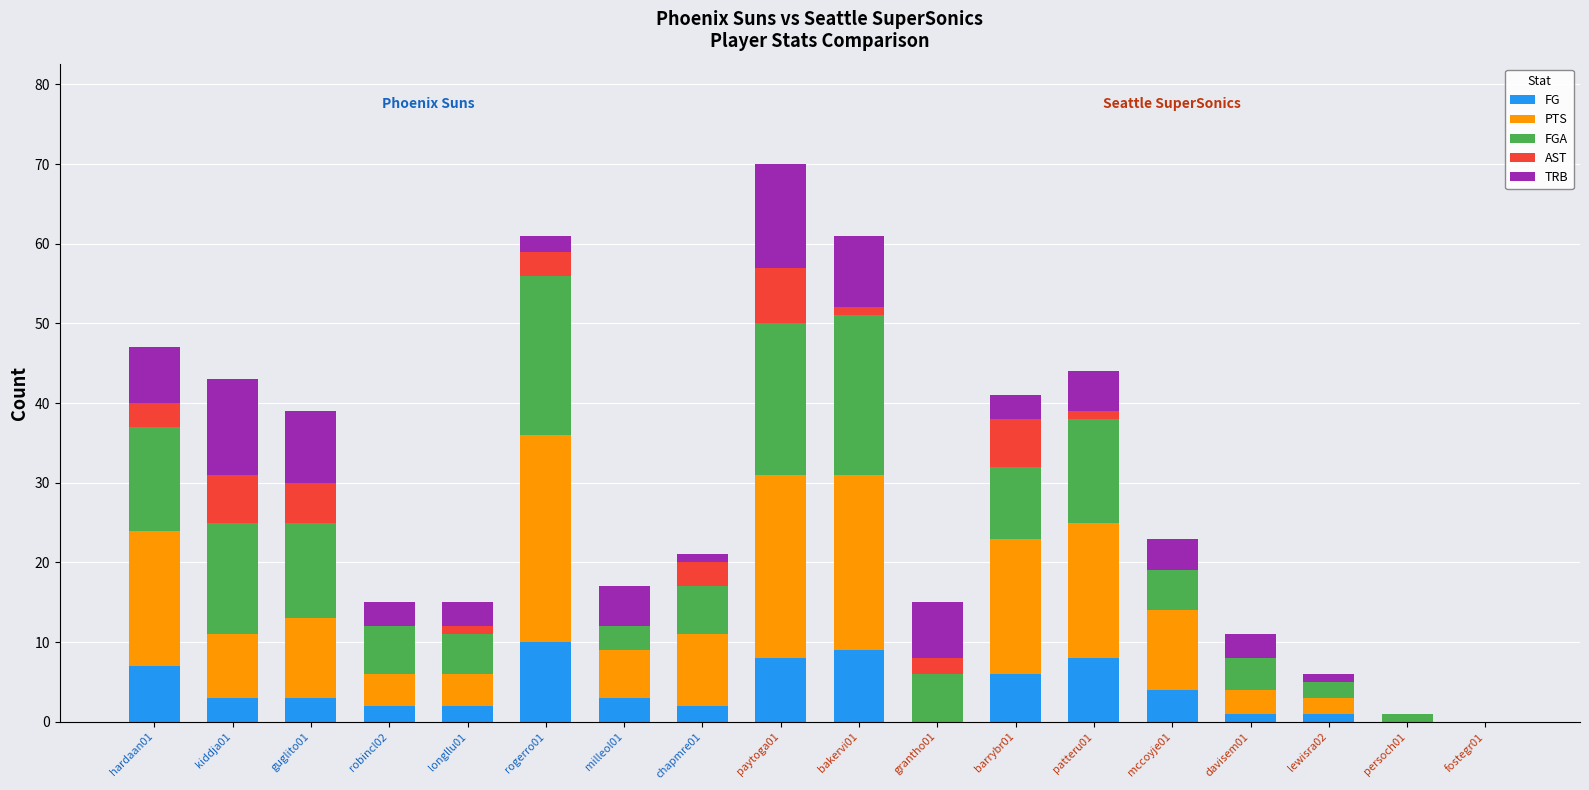

At which category is the sum across all series the highest?

paytoga01